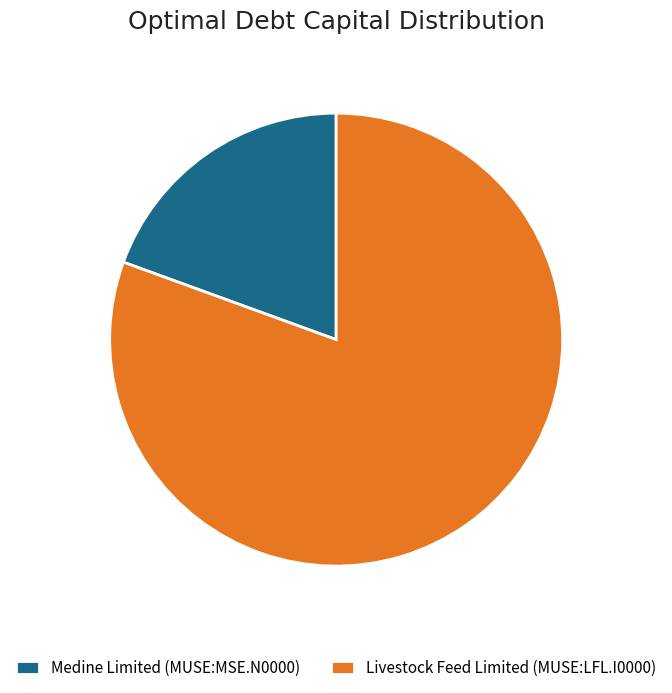

Count the number of slices in the pie.

2